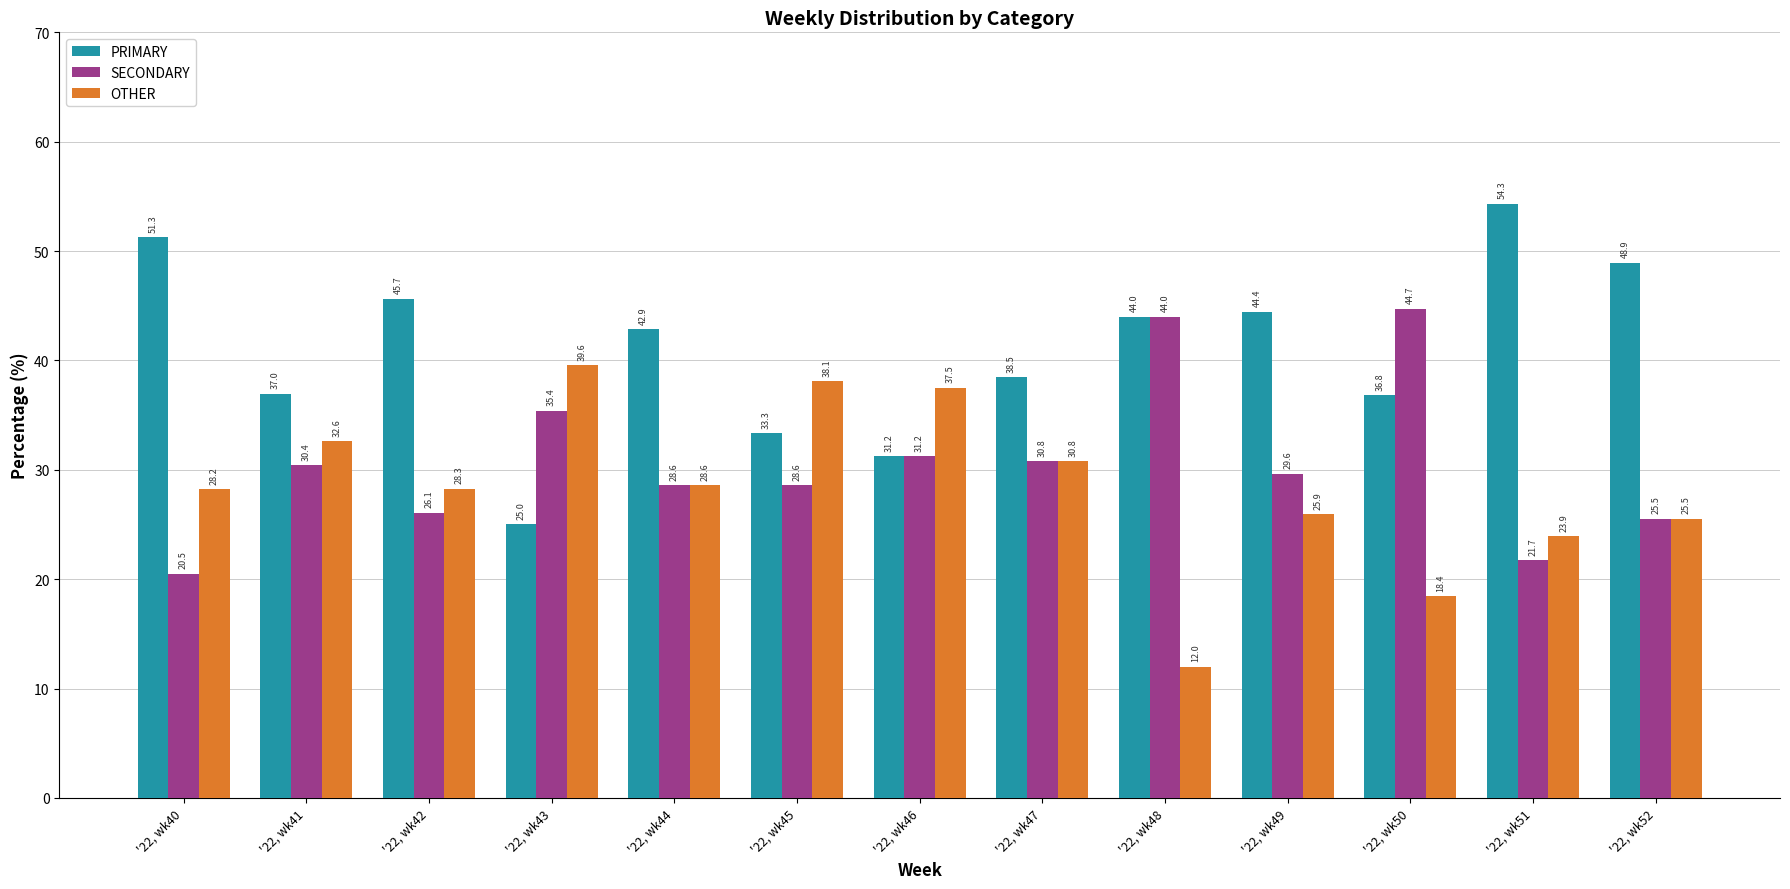

How many bars are there in each group?

3